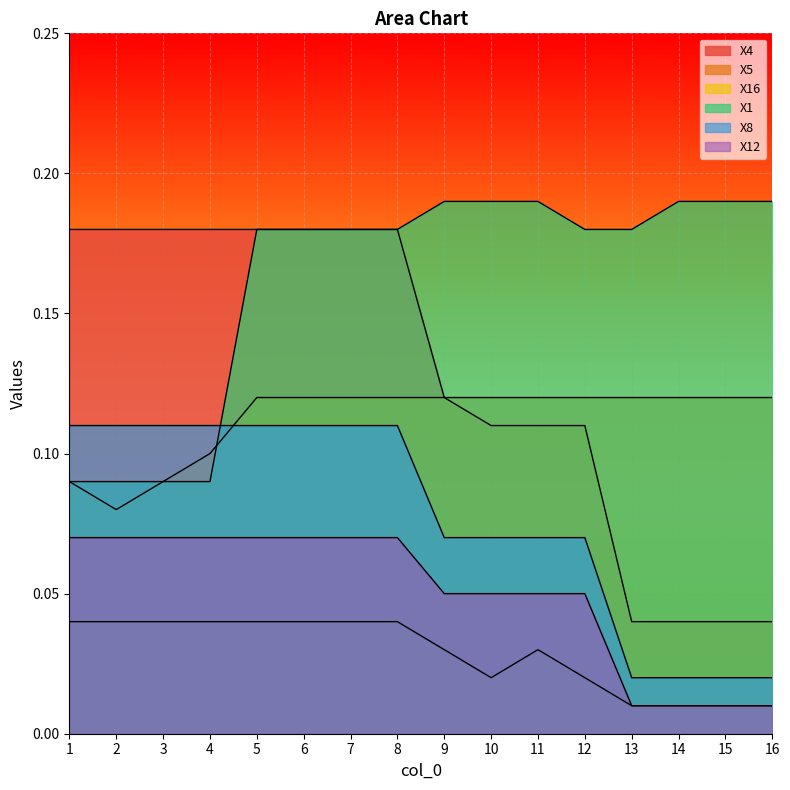

Which label corresponds to the largest value in the chart?

9